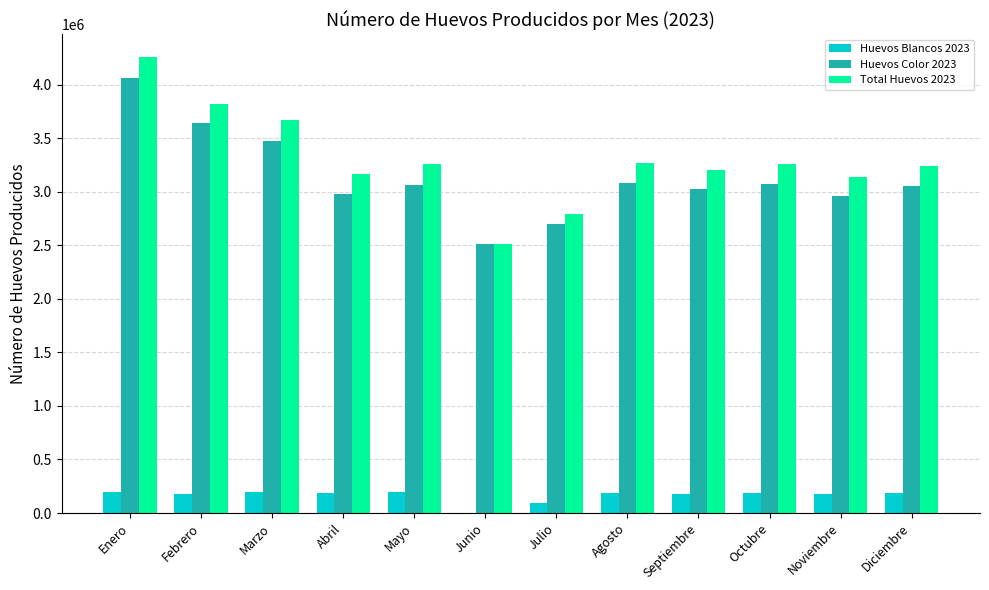

Between Marzo and Abril, which series saw the biggest shift?

Total Huevos 2023